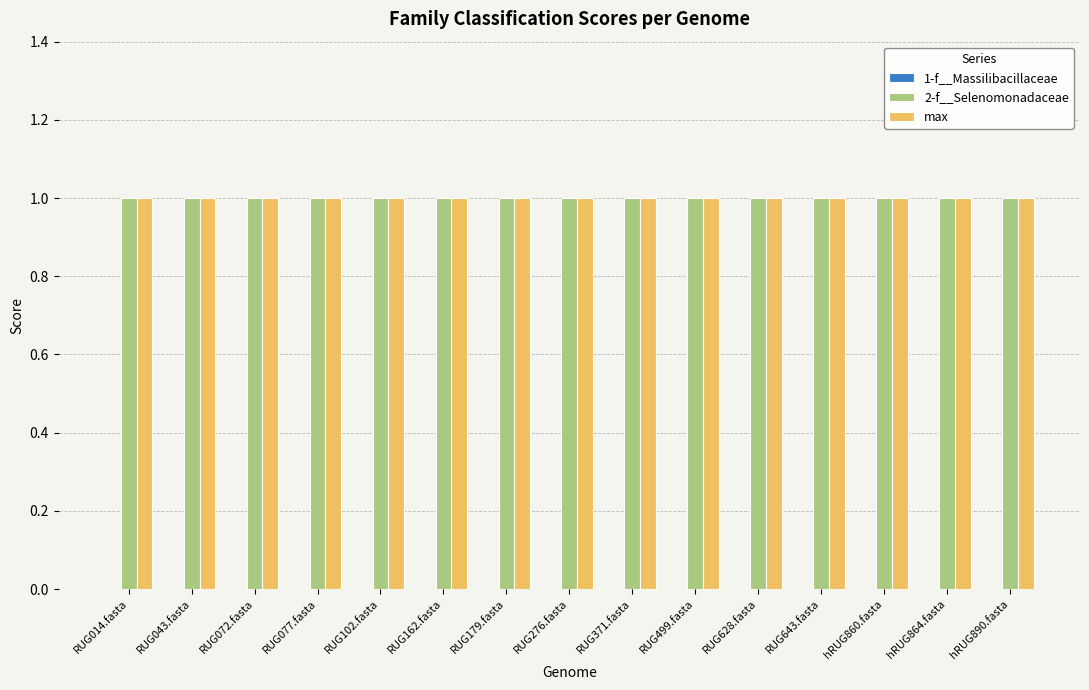

What is the sum of the 2-f__Selenomonadaceae values at RUG043.fasta and hRUG890.fasta?

2